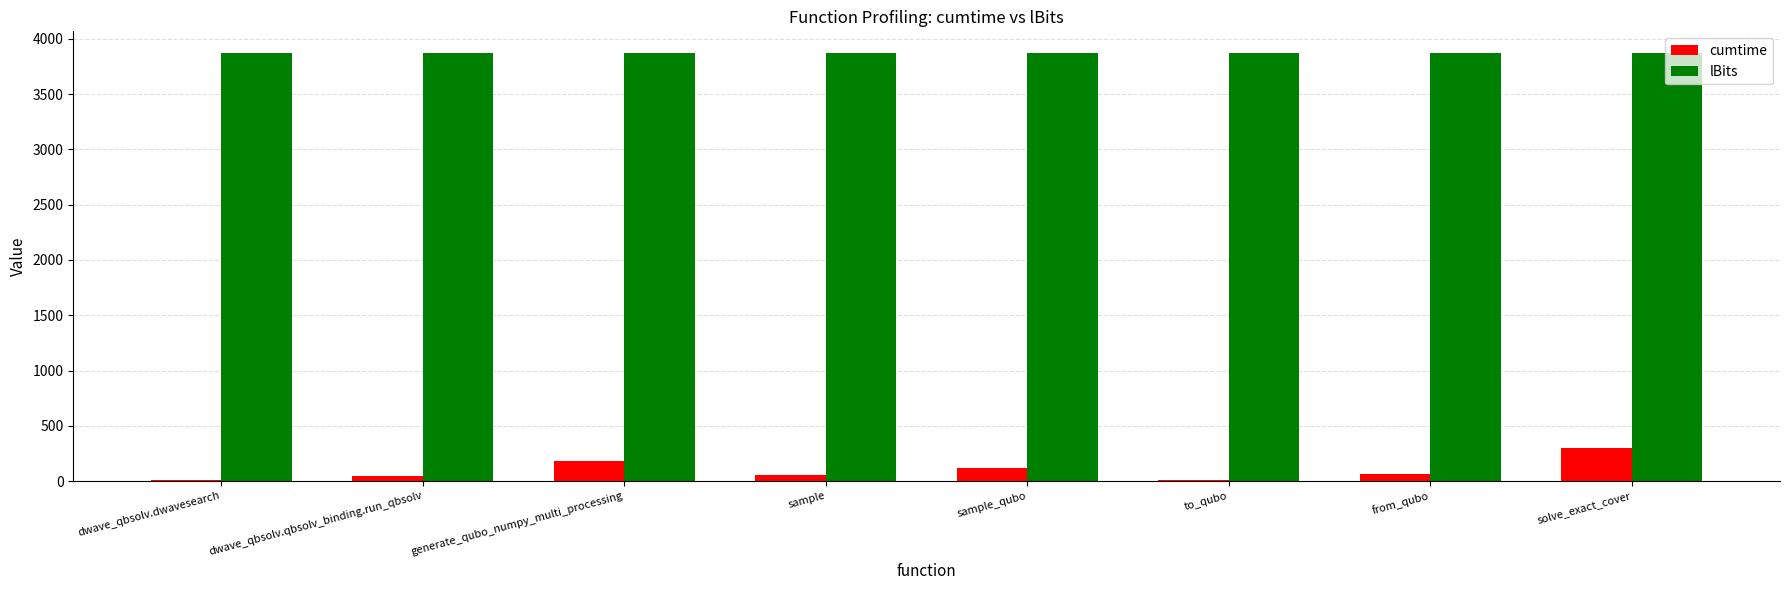

What is the maximum value shown in the chart?

3875.0